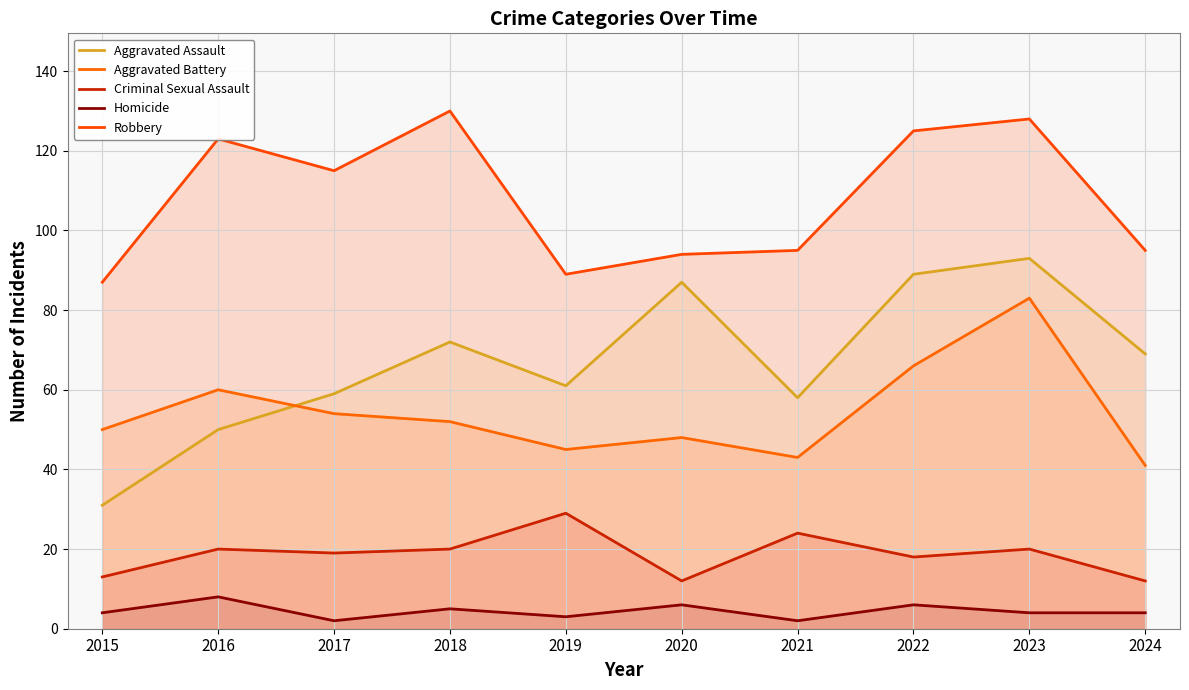

How many lines are shown in the chart?

5